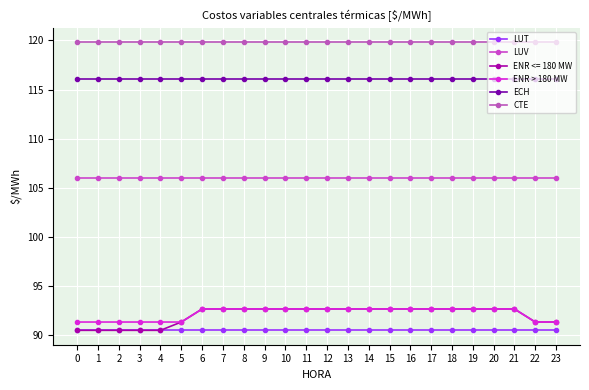

How many lines are shown in the chart?

6